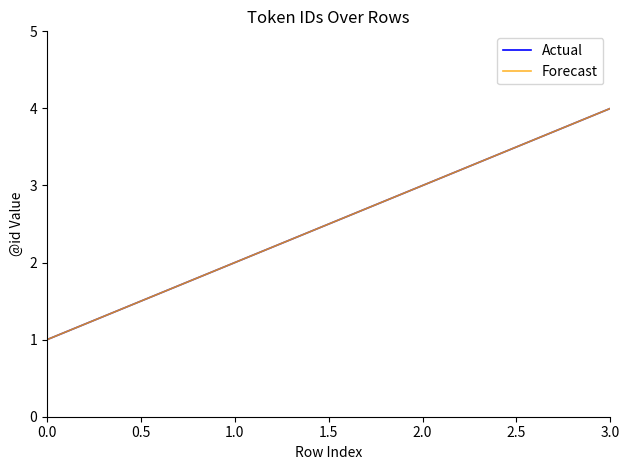

Is this an area chart (filled region under the line)?

No